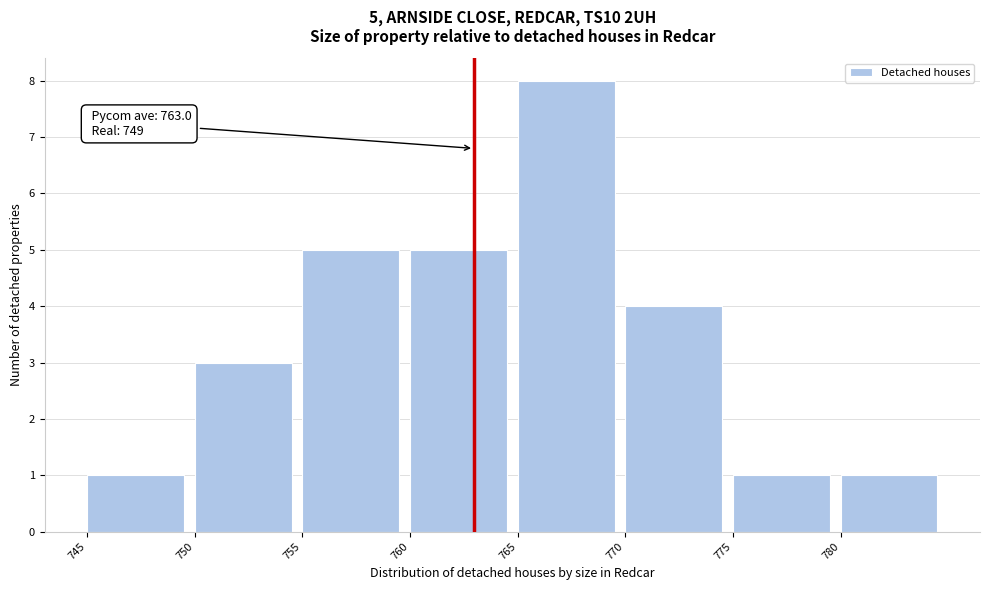

Over which range of the x-axis is the bar tallest?

765 to 770